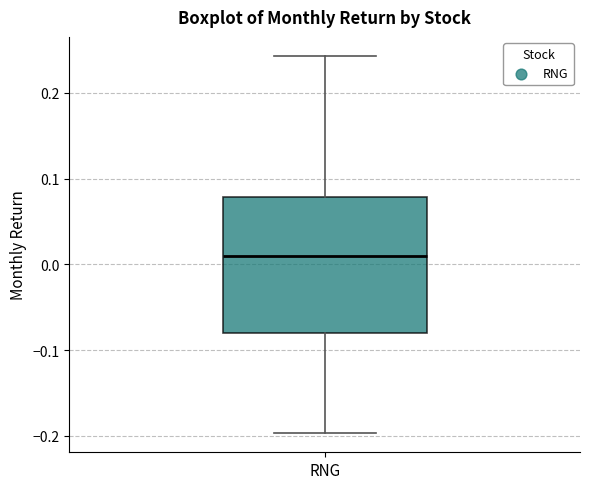

Transcribe this box plot: give where the median line is, the range the box spans, and where the two whiskers end, as read against the y-axis. The values are not printed on the chart, so give them approximately, as read against the axis.

median 0.01, box -0.08 to 0.08, whiskers -0.20 to 0.24